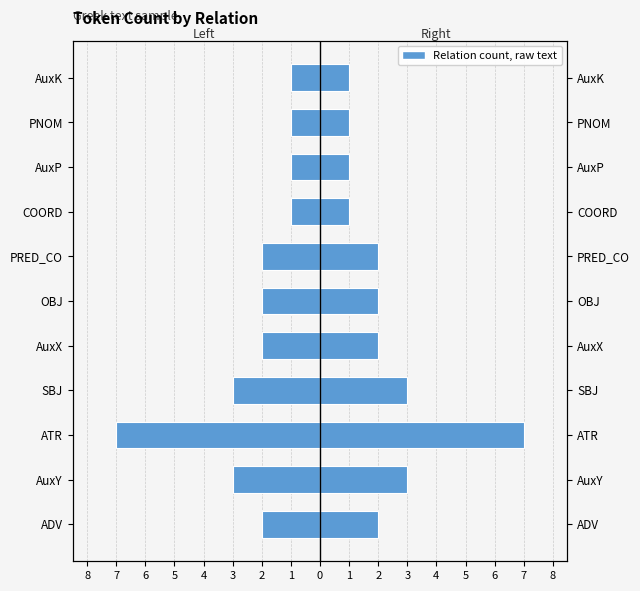

At how many categories does at least one series exceed 0?

11